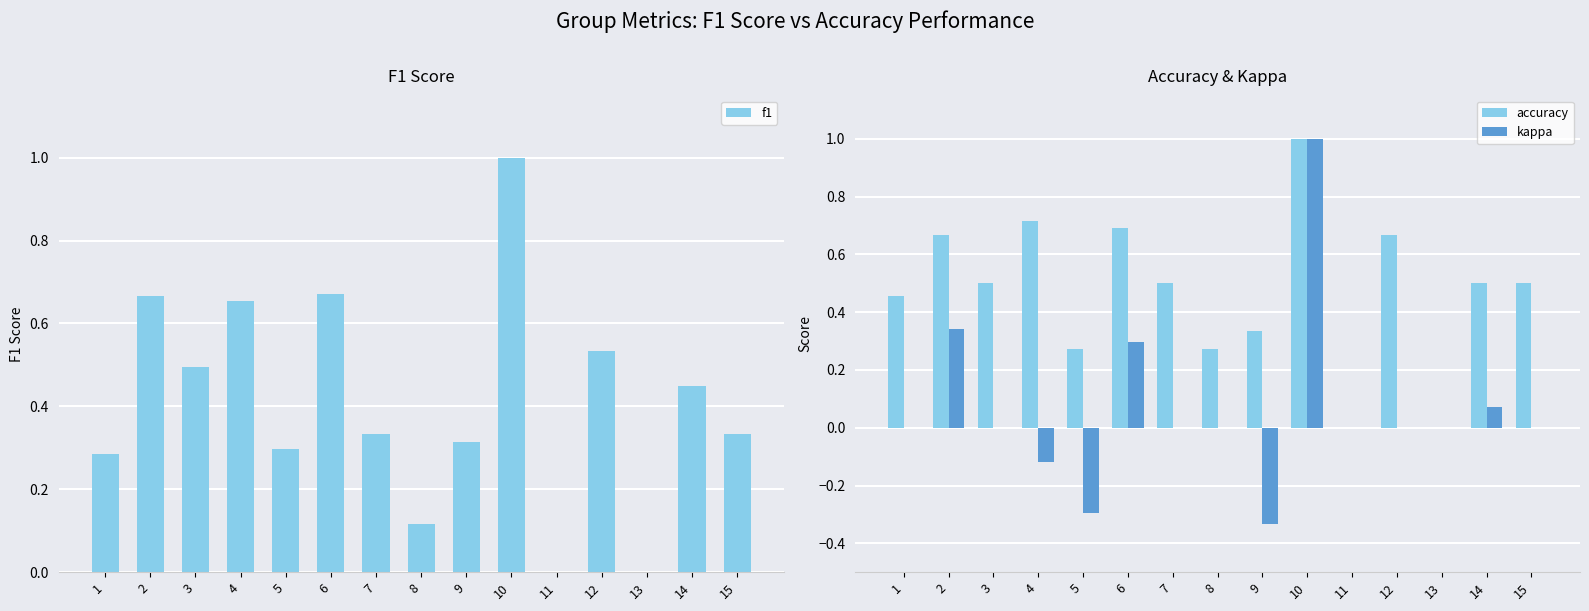

How many categories are shown in the chart?

15